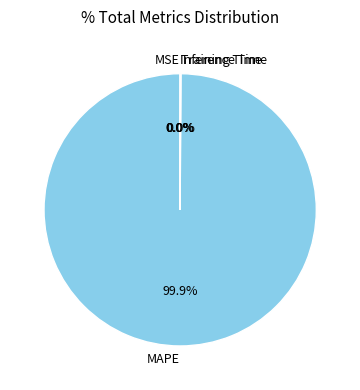

To the nearest percent, what is the average slice percentage?

25%